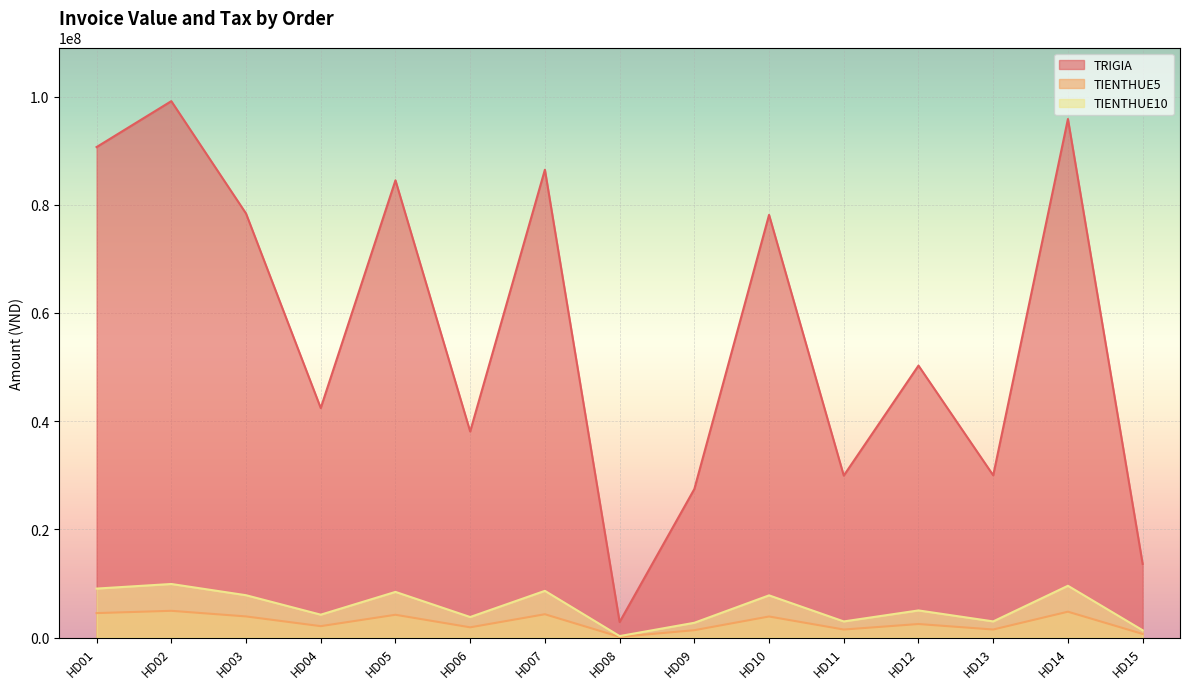

What is the difference between the maximum and minimum values in the TRIGIA series?

96260000